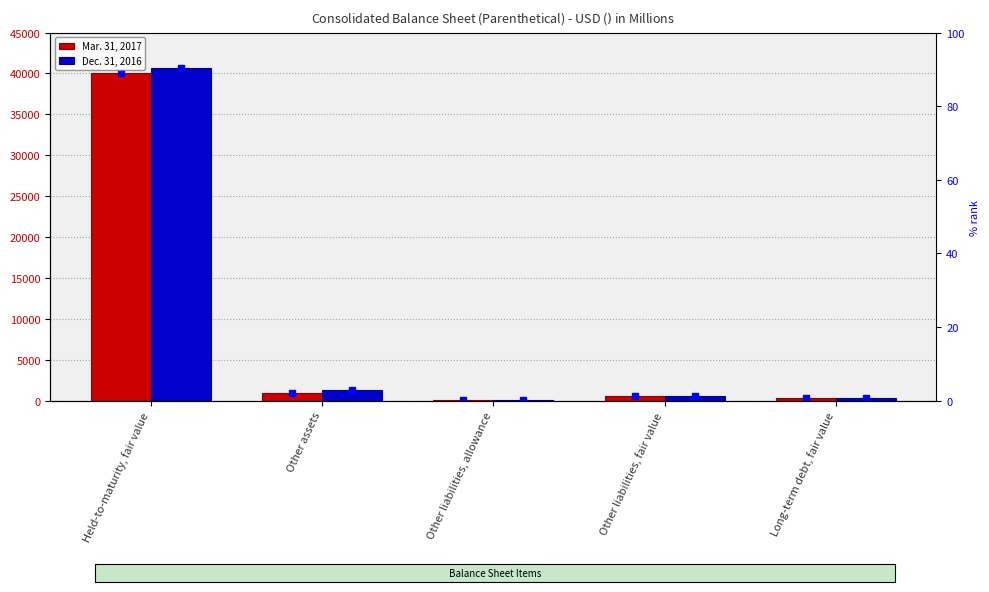

What is the maximum value for Dec. 31, 2016?

40669